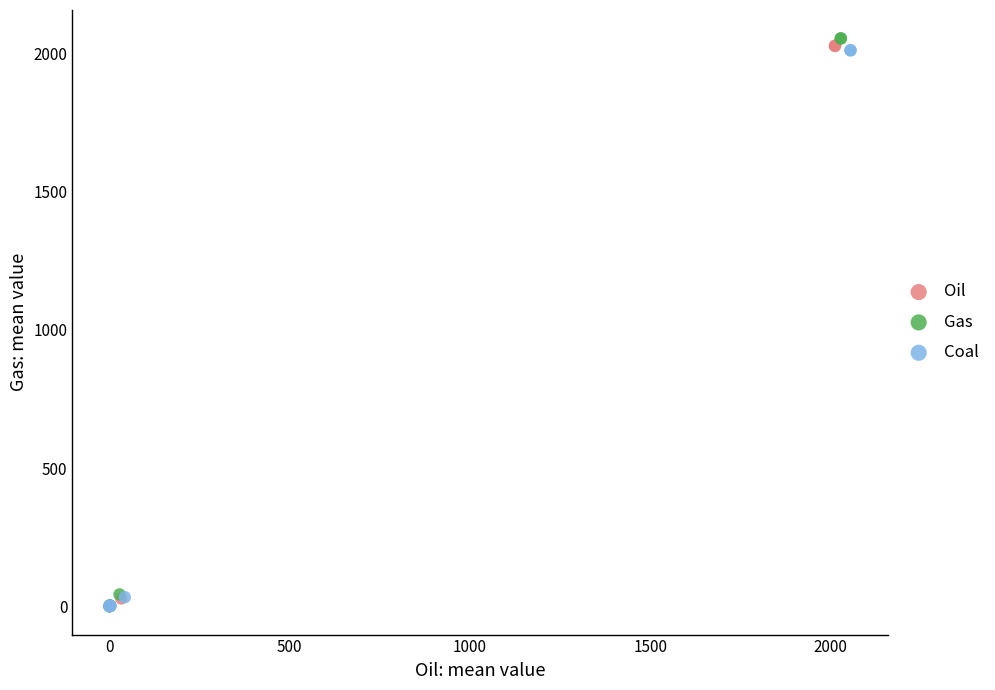

Which series reaches the maximum Y coordinate?

Gas